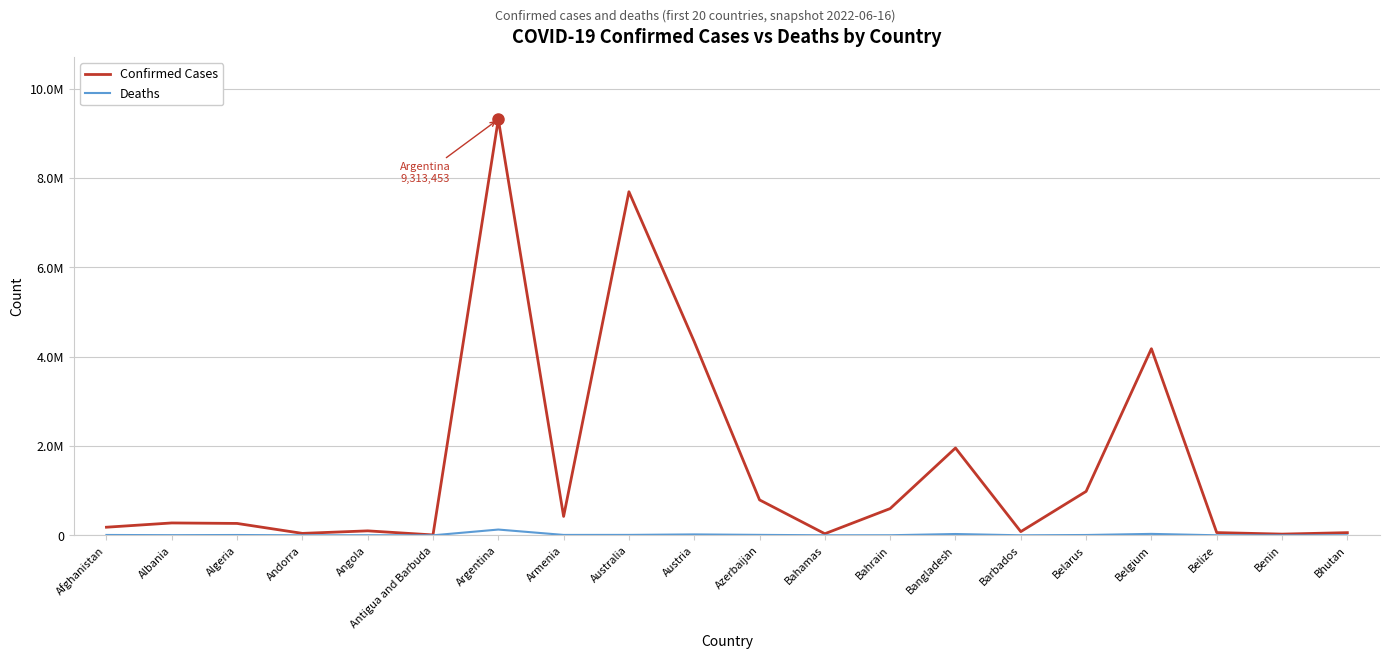

List the series in order of their peak value, highest first.

Confirmed Cases, Deaths